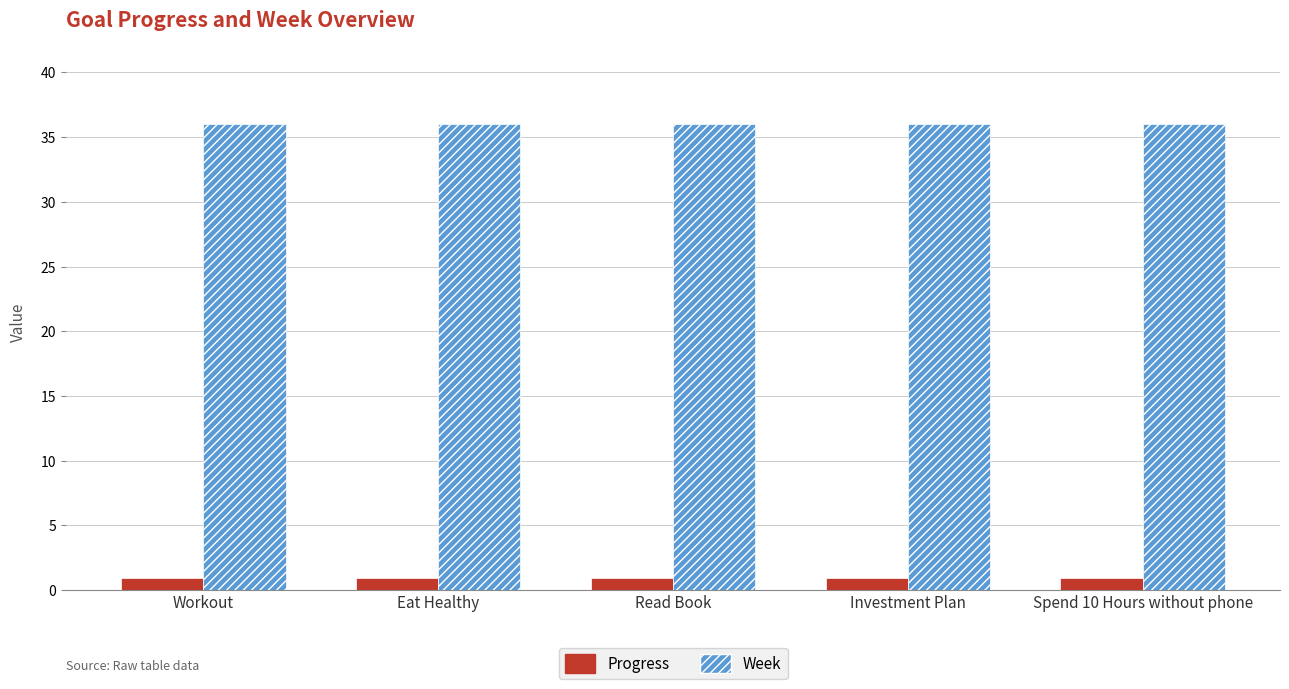

Reading right to left, transcribe all the data shown in this chart.

Progress: Spend 10 Hours without phone=1.0	Investment Plan=1.0	Read Book=1.0	Eat Healthy=1.0	Workout=1.0
Week: Spend 10 Hours without phone=36.0	Investment Plan=36.0	Read Book=36.0	Eat Healthy=36.0	Workout=36.0